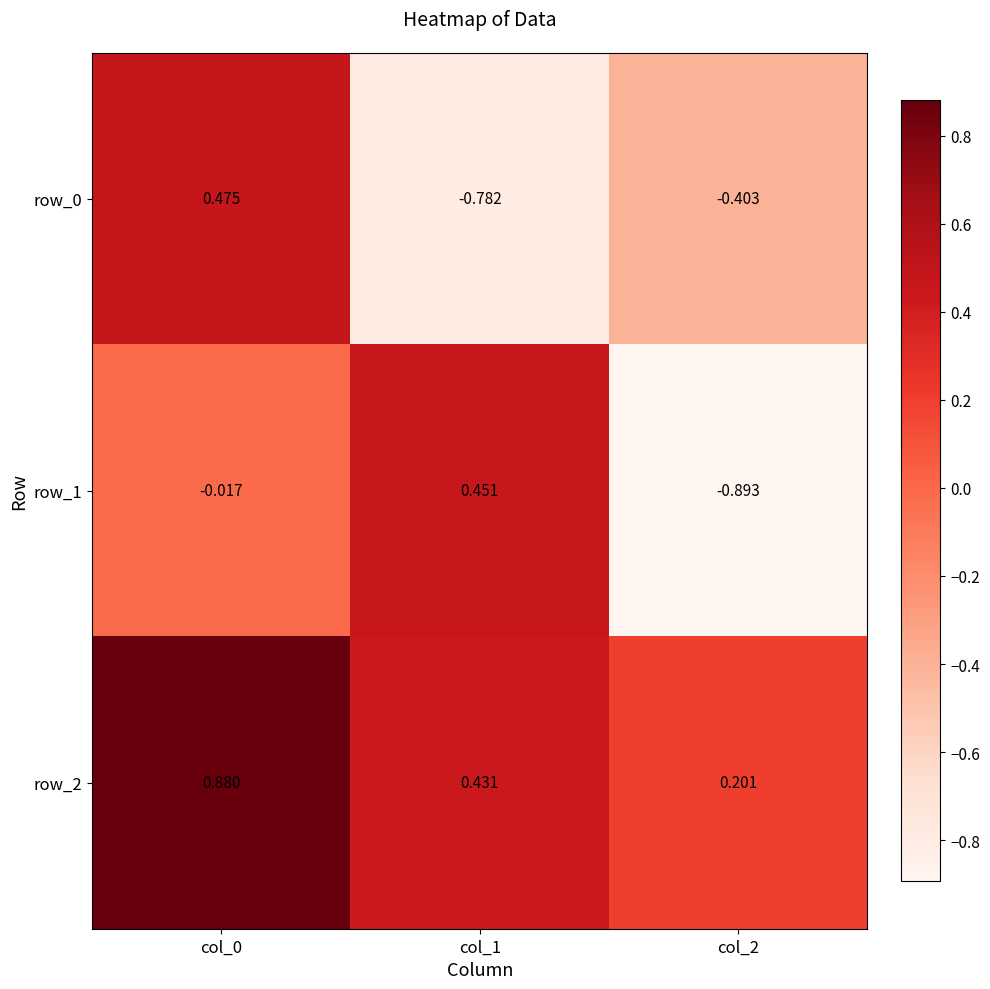

Rank the series by their maximum value, from lowest to highest.

row_1, row_0, row_2